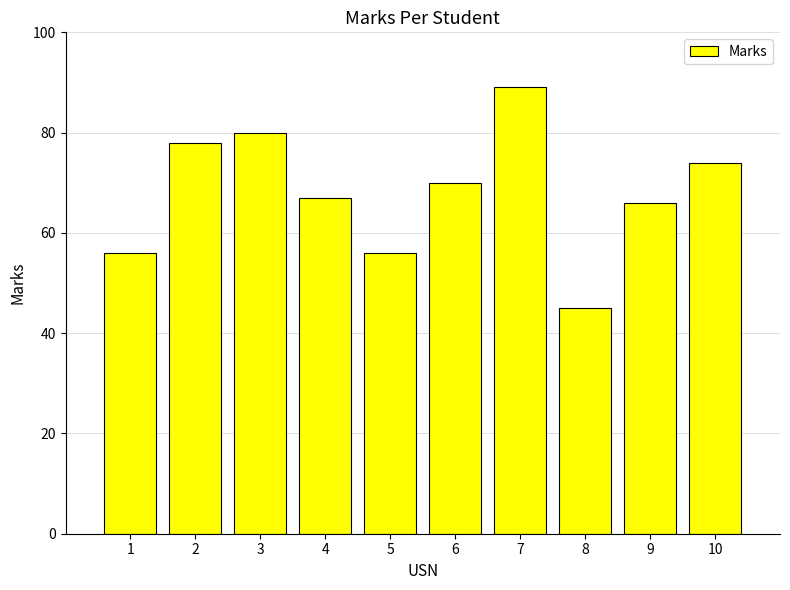

What is the average value?

68